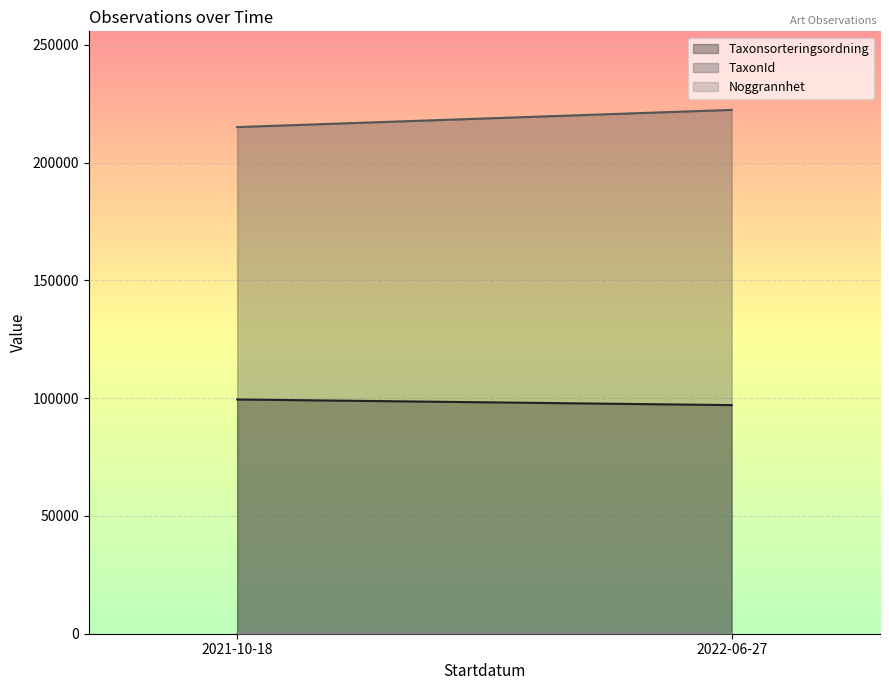

What is the label of the 2nd point from the right?

2021-10-18